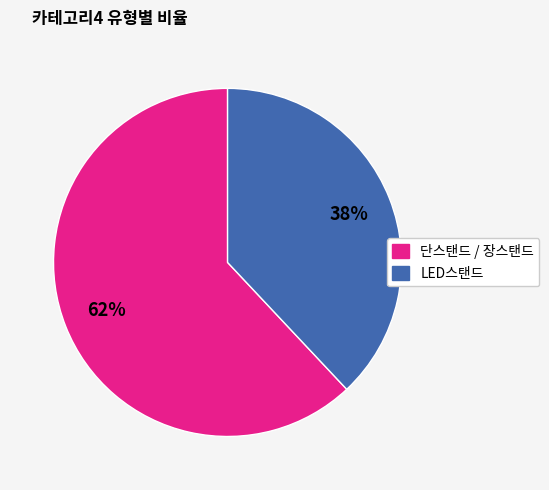

How many slices are in this pie chart?

2